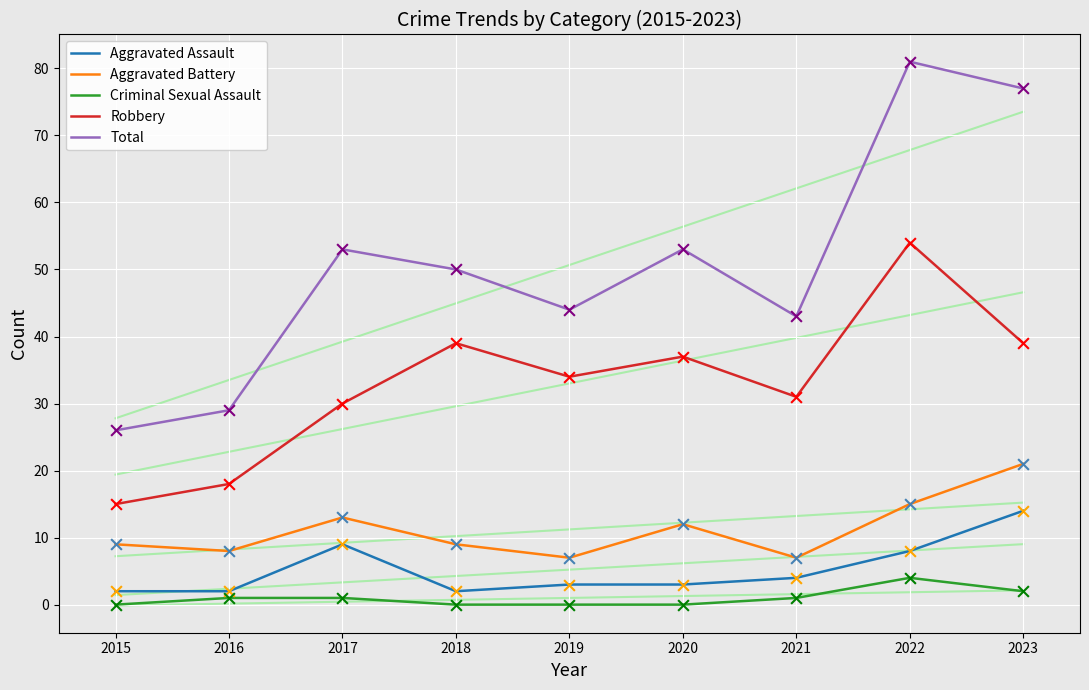

Is the value of Total at 2016 greater than the value of Aggravated Battery at 2020?

Yes